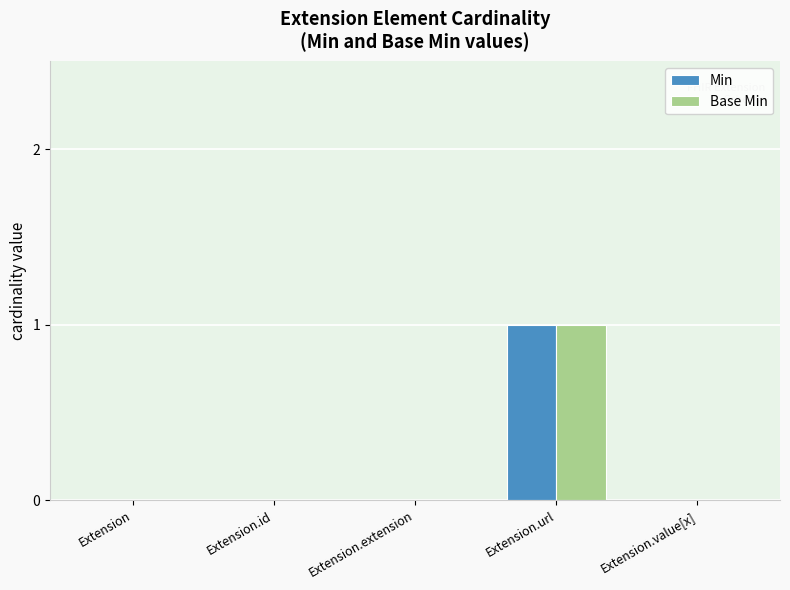

True or false: Min has a value of 0 at Extension.extension.

True